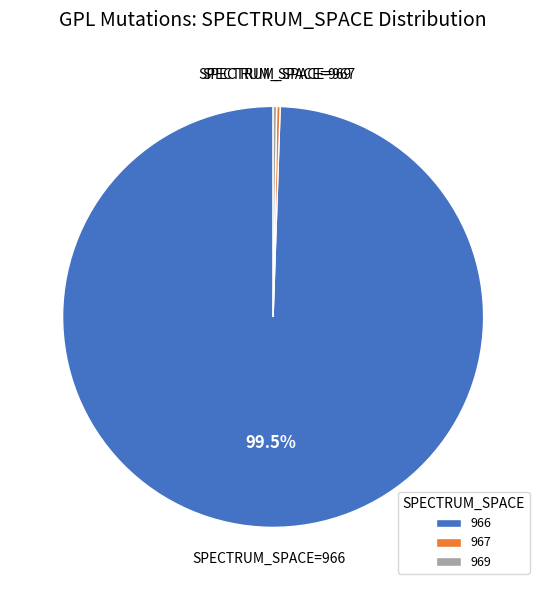

Which category has the biggest portion of the pie?

966